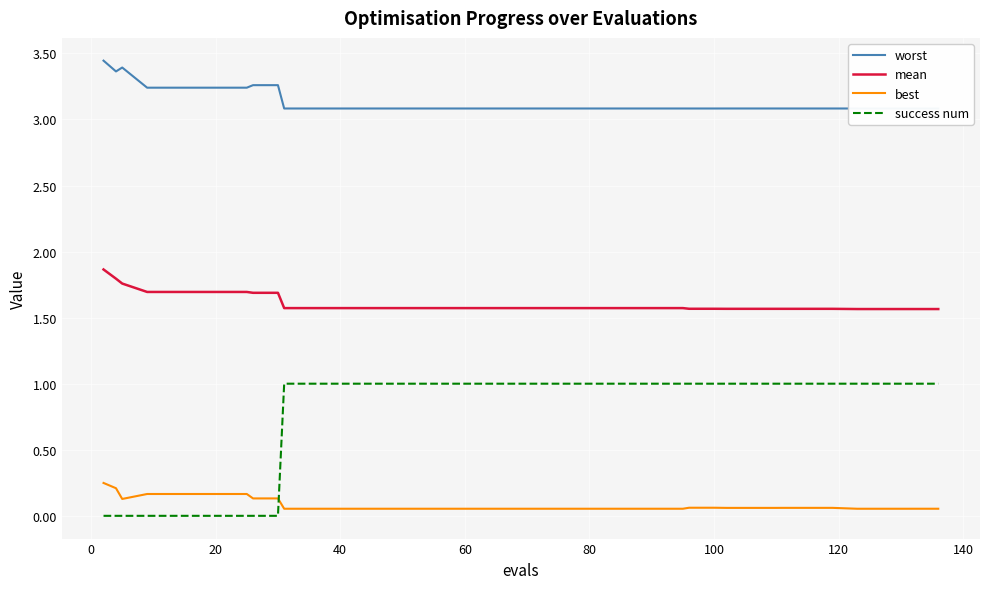

True or false: worst and mean intersect in this chart.

False